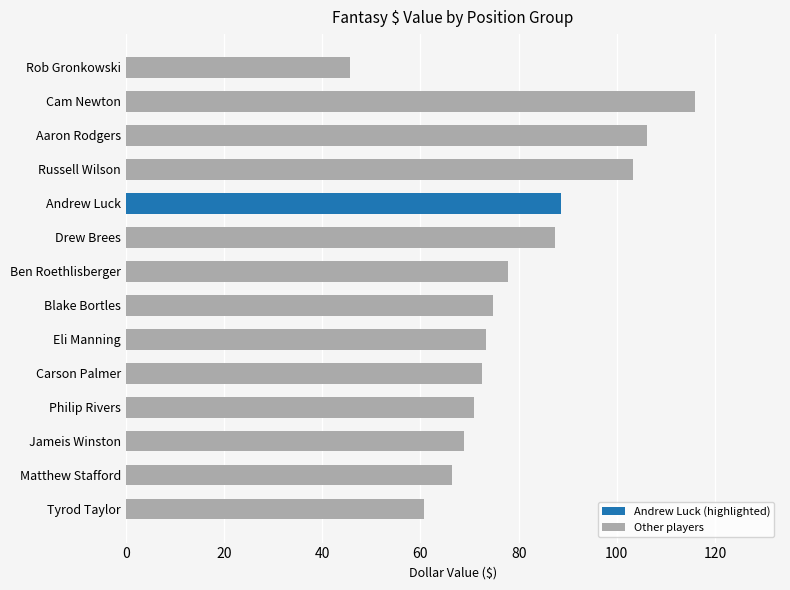

What is the sum of the values at Rob Gronkowski and Aaron Rodgers?

151.9